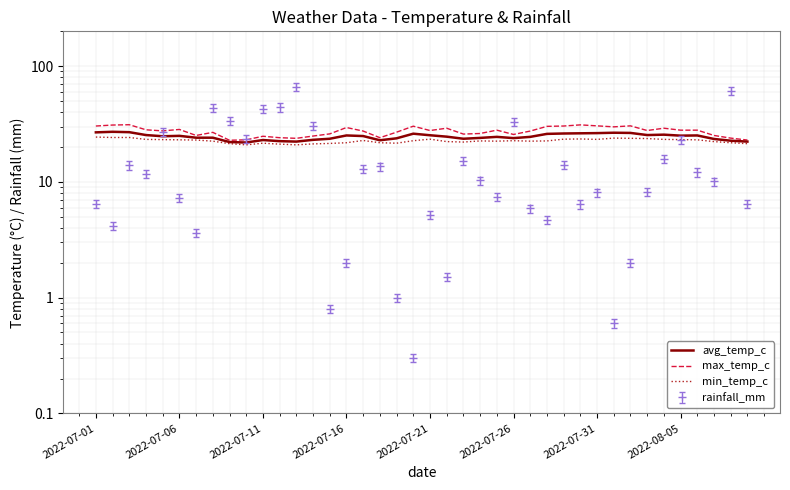

Which series has the widest spread of values?

max_temp_c